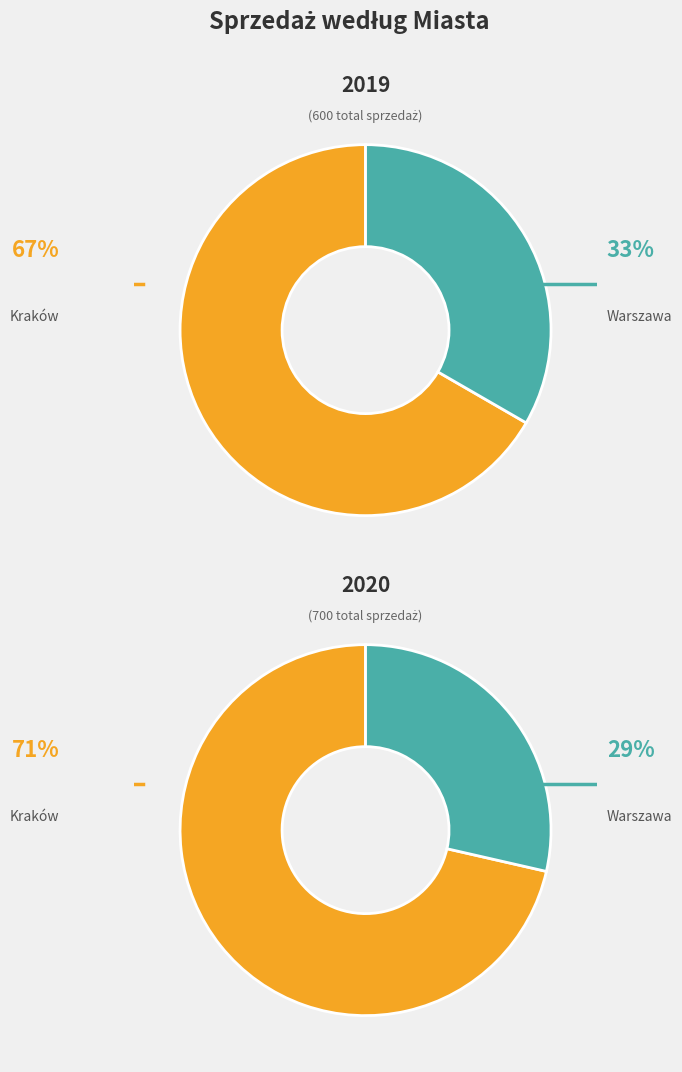

What percentage is the Warszawa slice, to the nearest percent?

33%